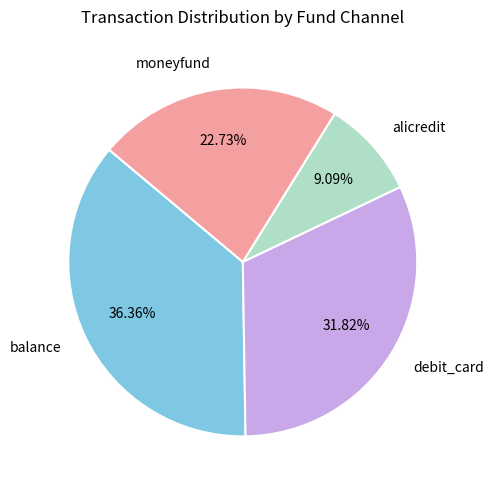

To the nearest percent, what portion does moneyfund represent?

23%